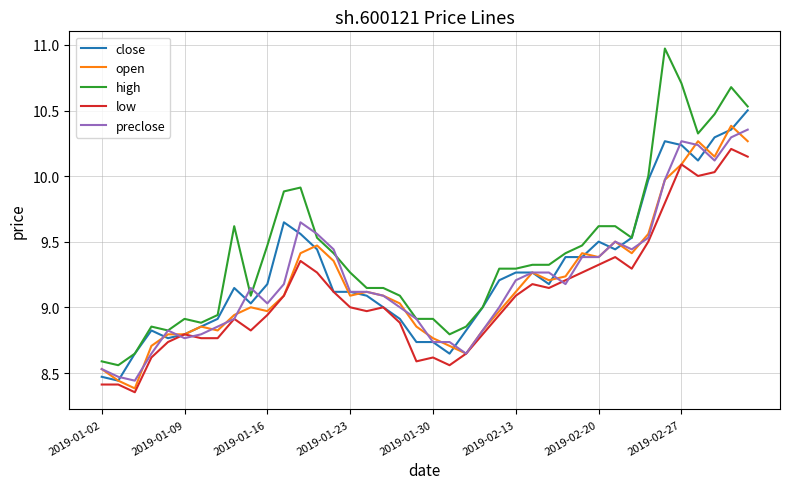

Which series has the widest spread of values?

high